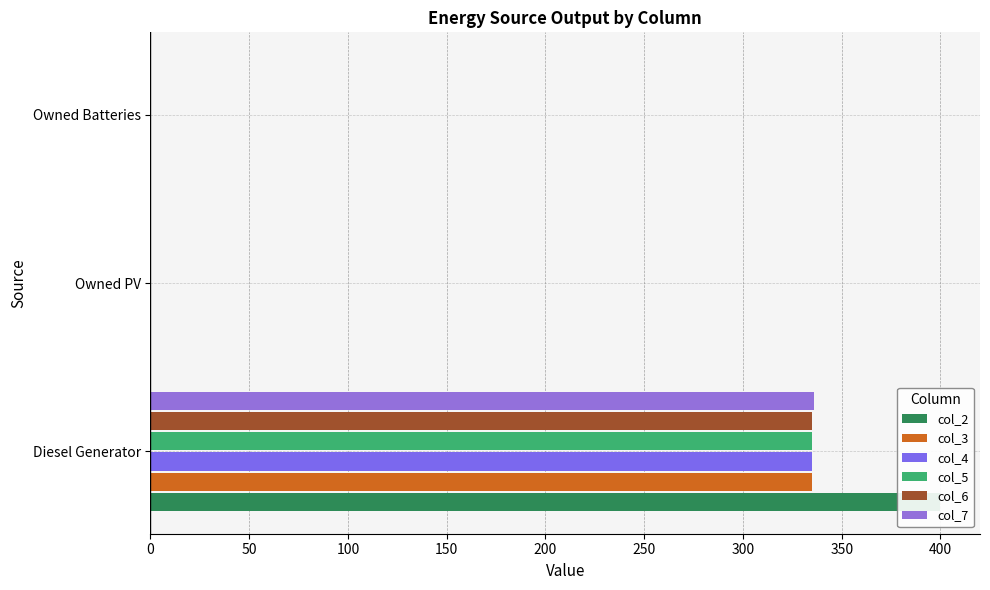

Reading left to right, what are all the values shown in this chart?

col_2: 400.0	0.0	0.0
col_3: 335.0	0.0	0.0
col_4: 335.0	0.0	0.0
col_5: 335.0	0.0	0.0
col_6: 335.0	0.0	0.0
col_7: 336.0	0.0	0.0